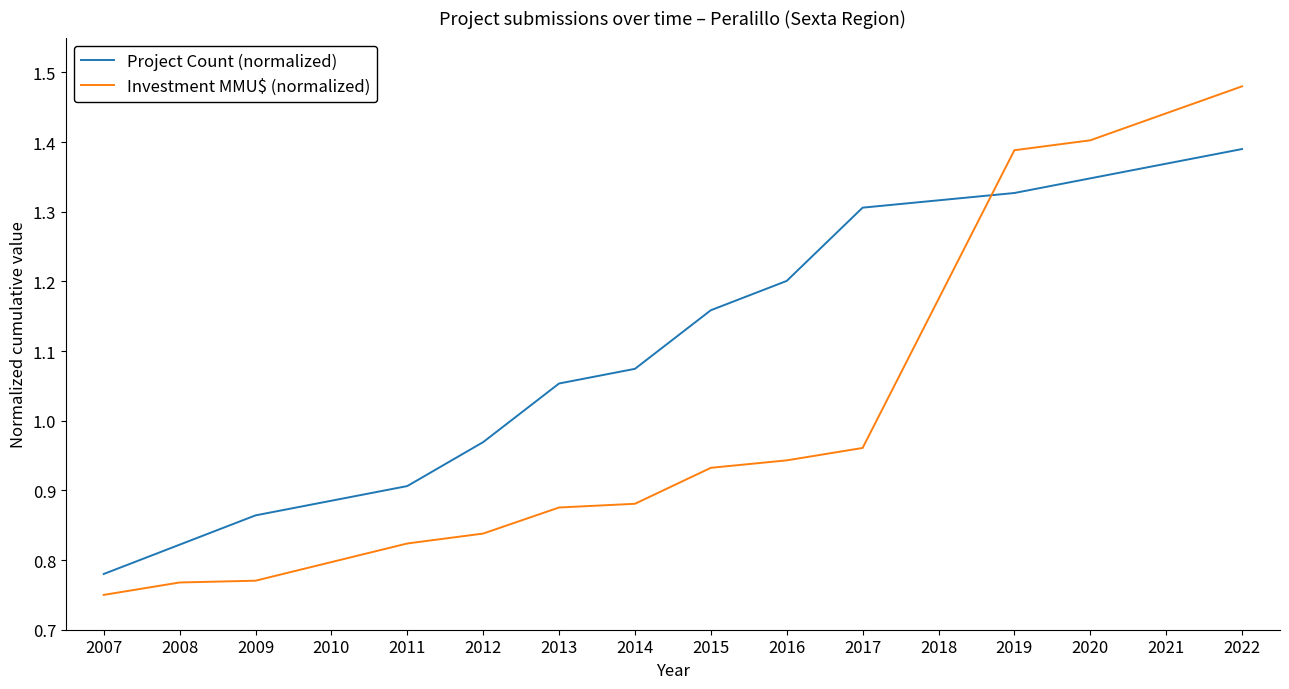

How many lines are shown in the chart?

2